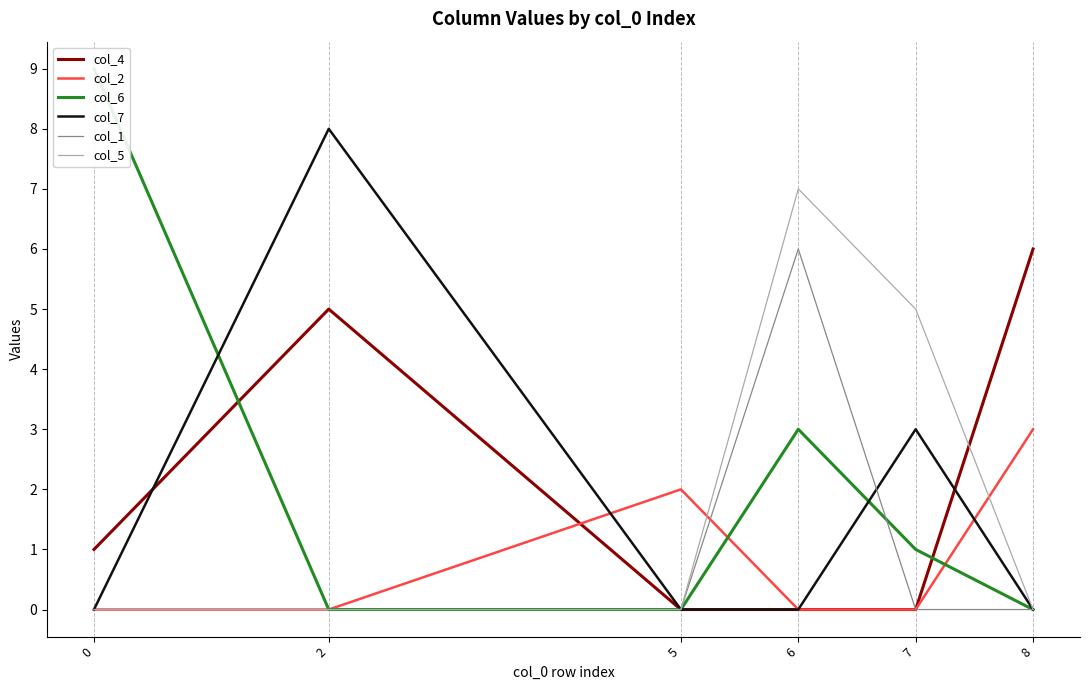

At which category is the sum across all series the highest?

6